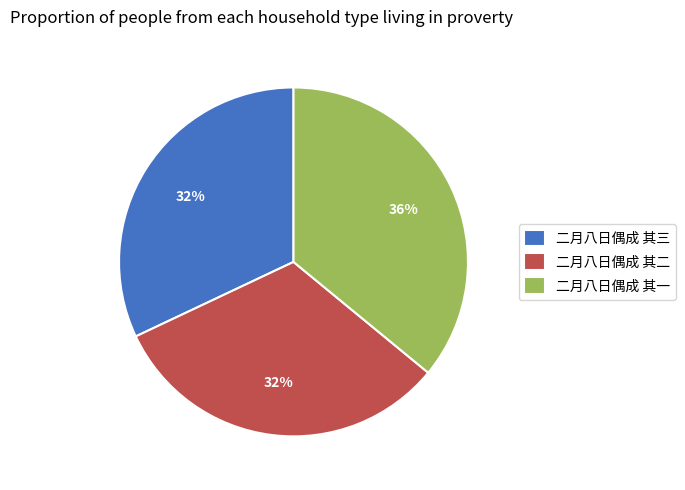

To the nearest percent, what portion does 二月八日偶成 其二 represent?

32%